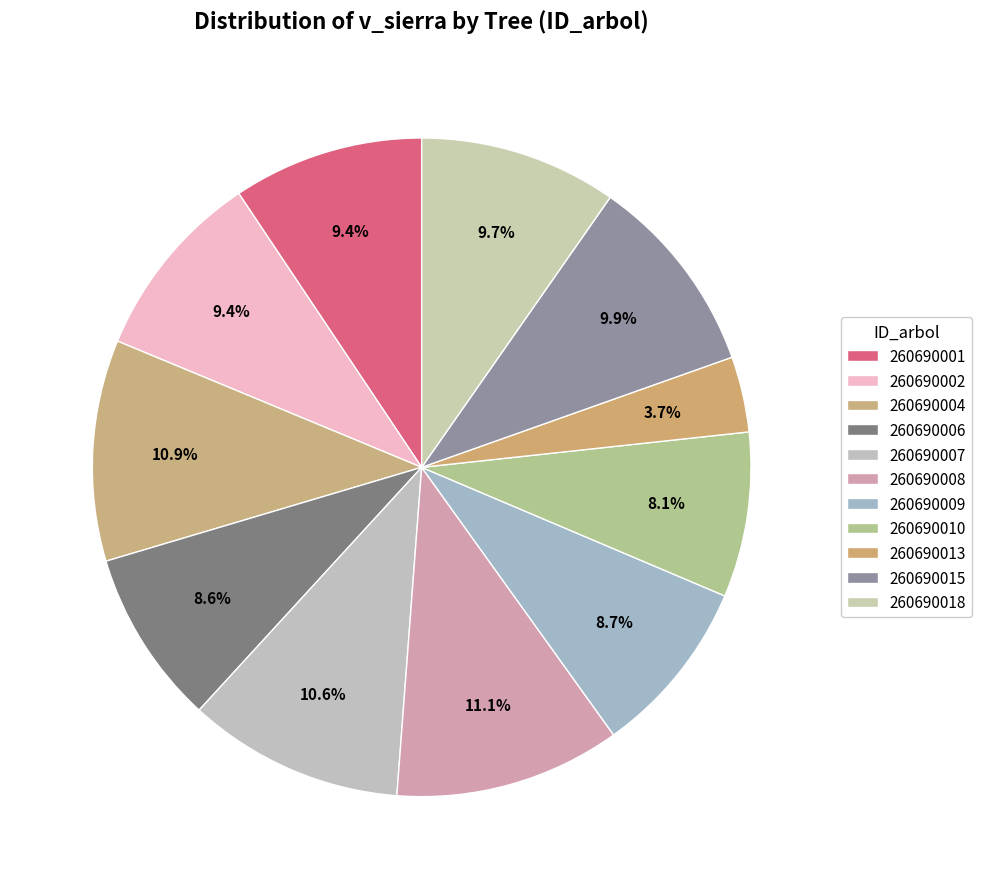

How many segments does this pie chart have?

11